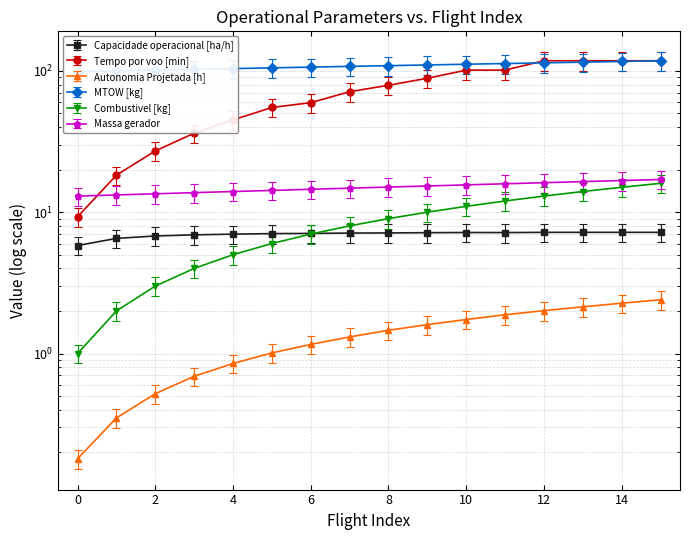

Which has a higher value, 14 or 0?

14